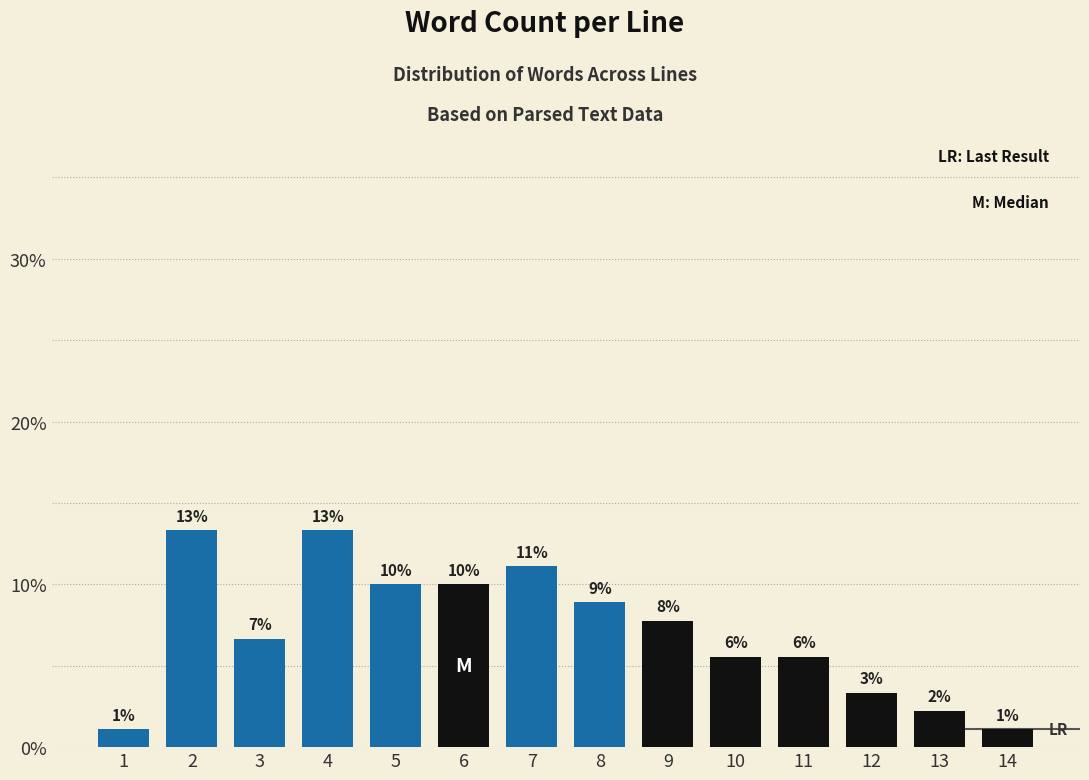

How many bars are there in total?

14